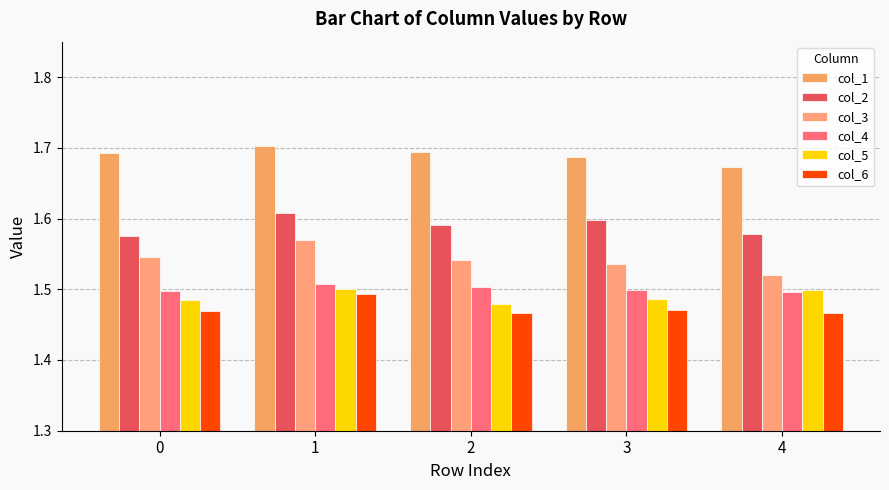

What is the smallest value displayed?

1.5